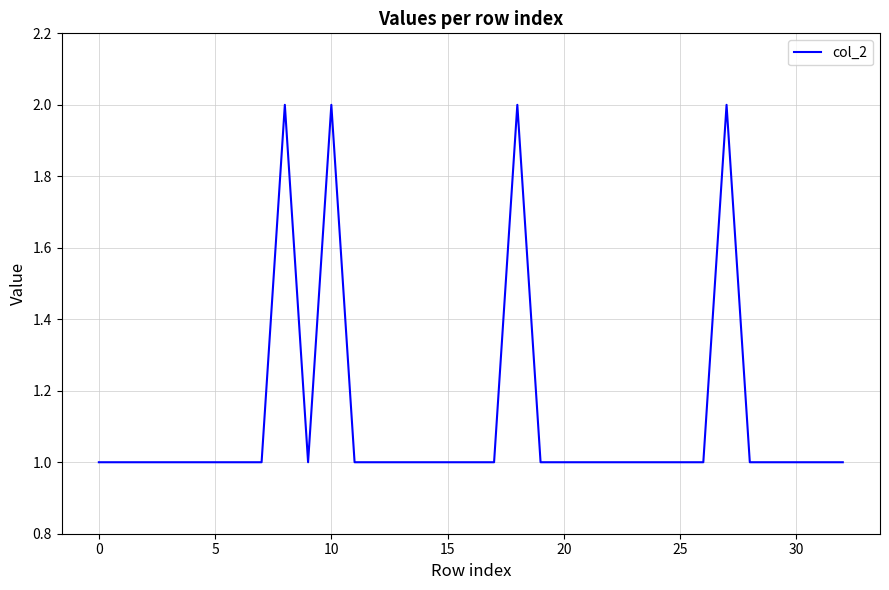

Does the chart have visible grid lines?

Yes